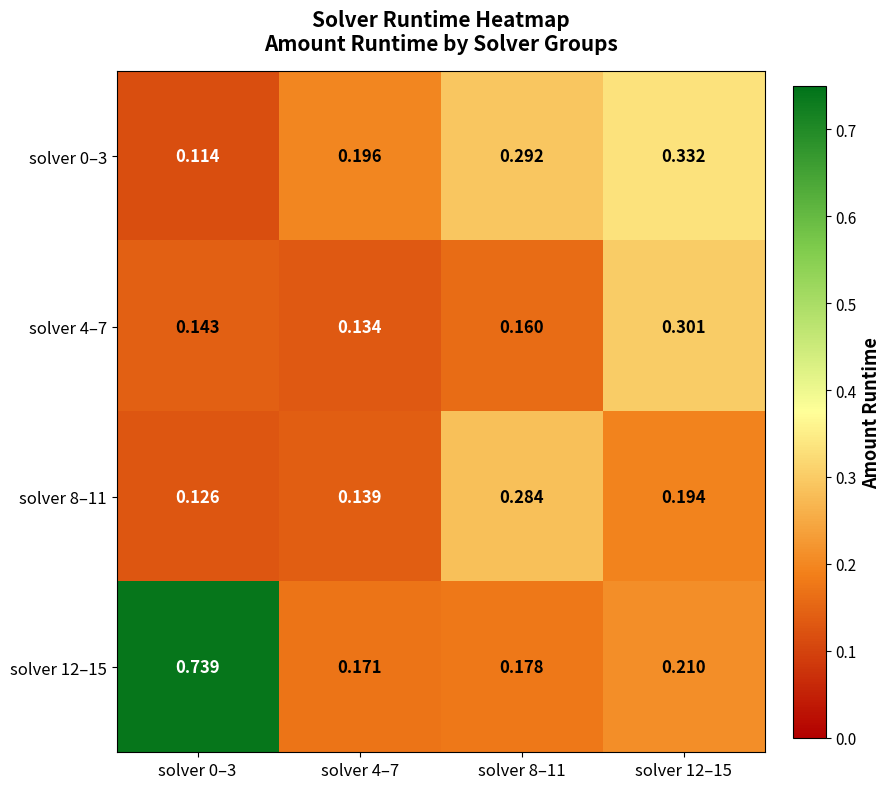

Is the value of solver 4–7 at solver 12–15 greater than the value of solver 0–3 at solver 4–7?

Yes